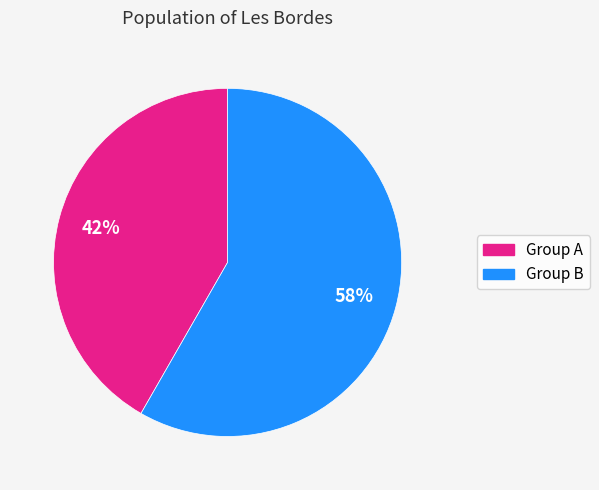

To the nearest percent, what is the average slice percentage?

50%